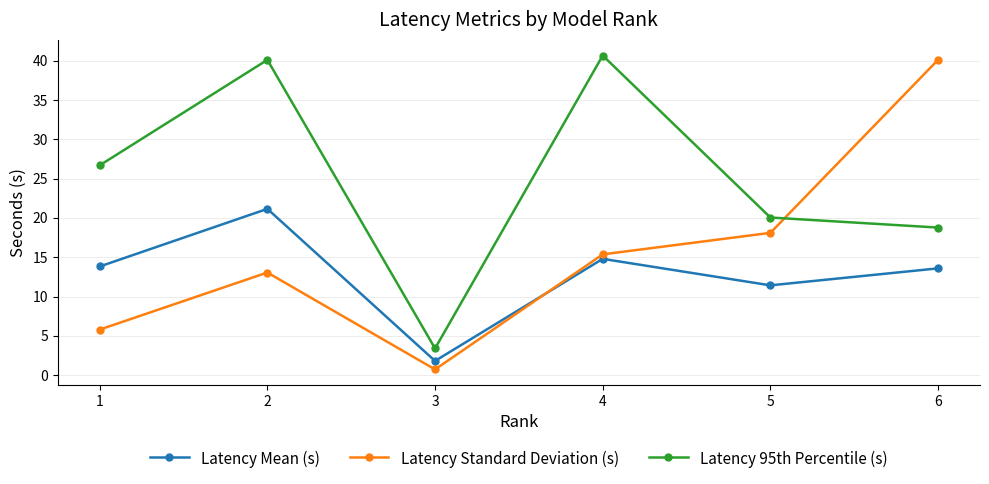

After their last crossing, which series has the higher values: Latency Standard Deviation (s) or Latency Mean (s)?

Latency Standard Deviation (s)